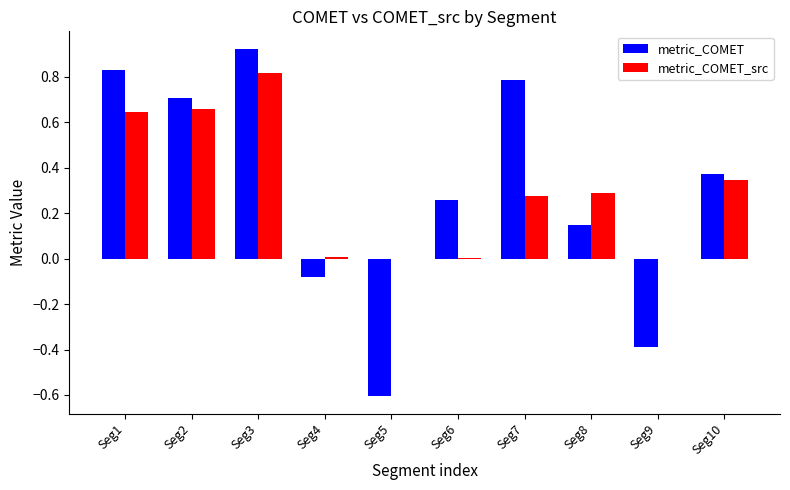

What is the sum of all metric_COMET values?

2.9